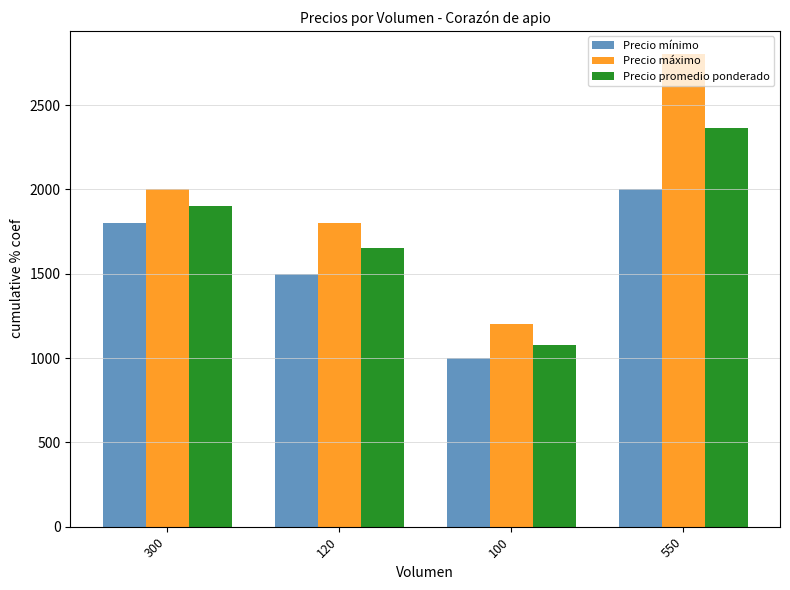

Is the value of Precio mínimo at 120 greater than the value of Precio promedio ponderado at 100?

Yes